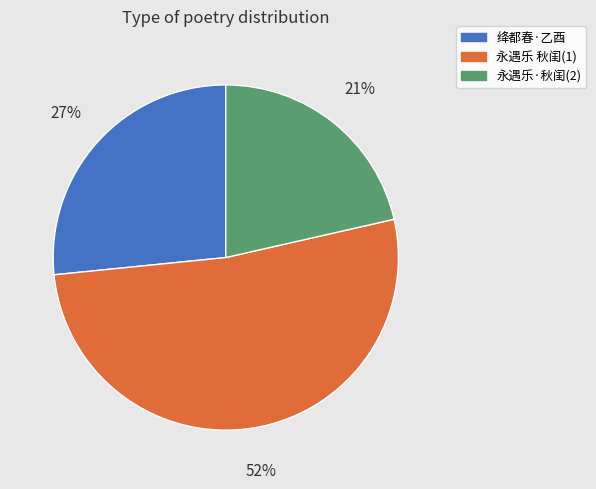

Count the number of slices in the pie.

3